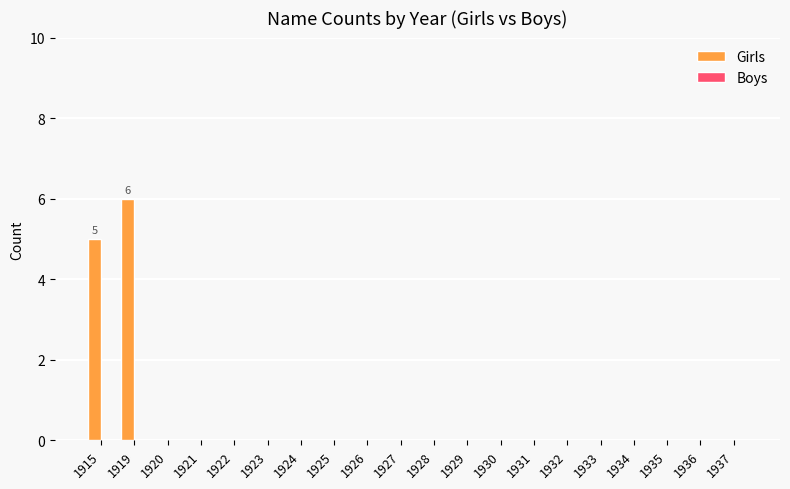

What is the change in value from 1915 to 1934?

-5